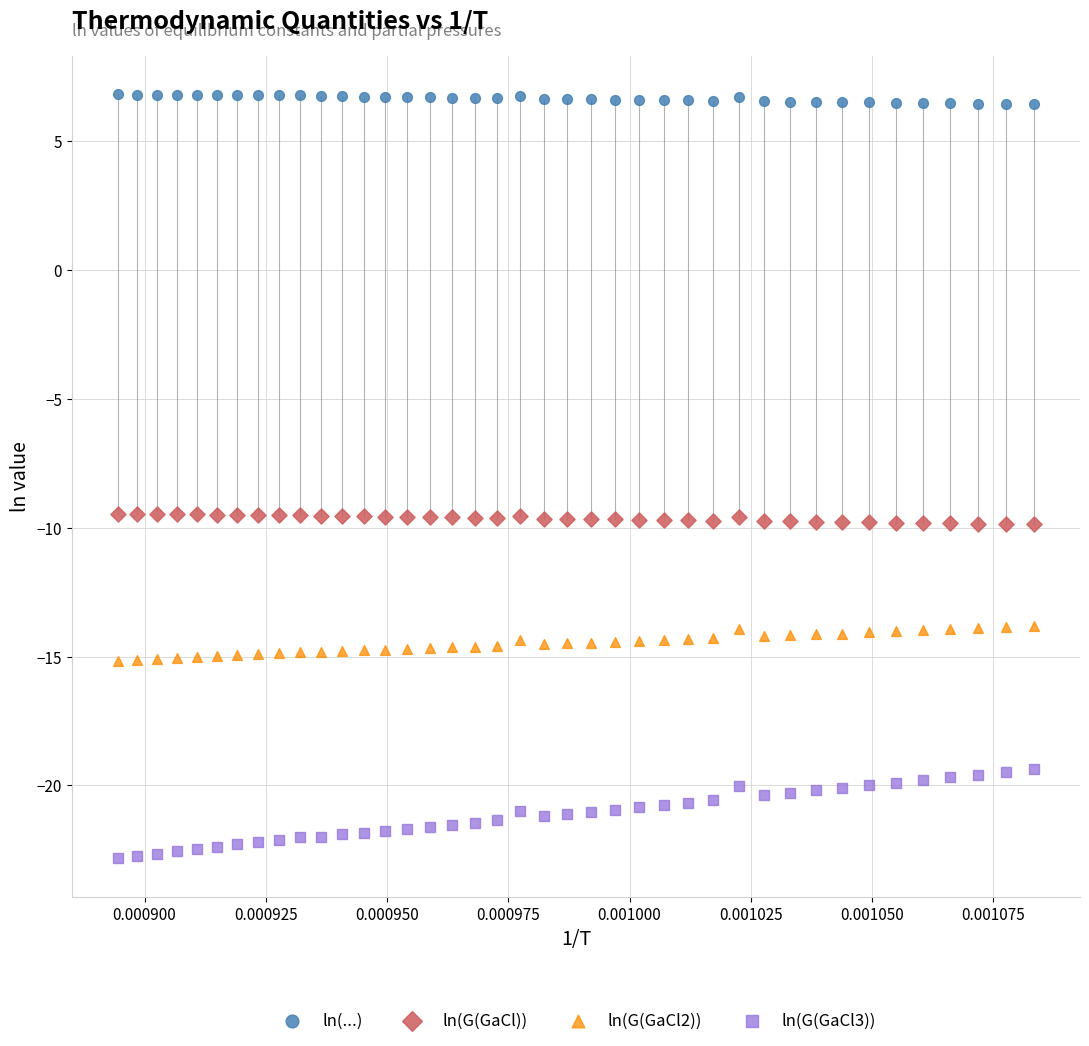

Which series contains the highest Y value?

ln(...)